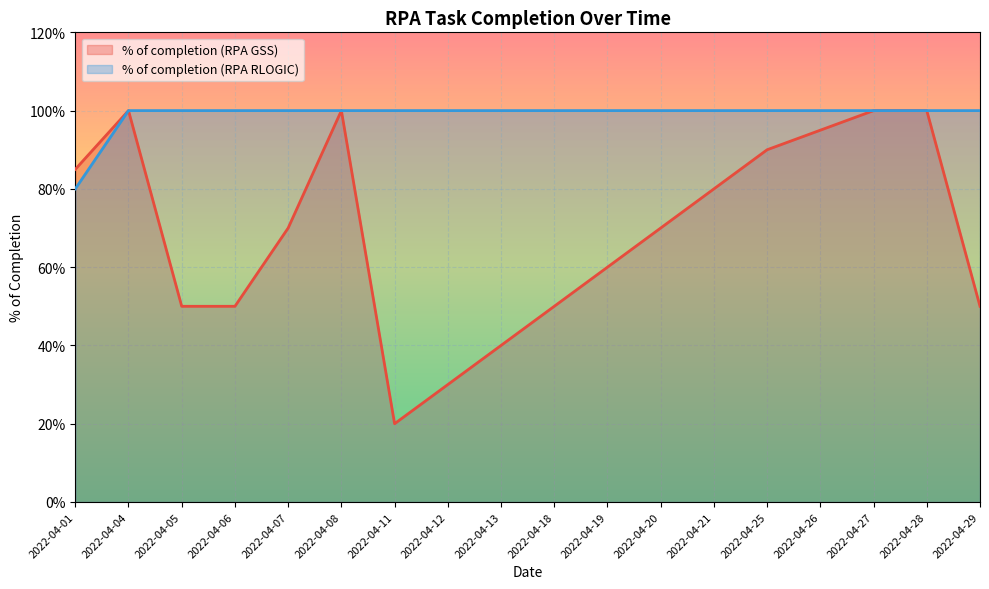

True or false: % of completion (RPA RLOGIC) and % of completion (RPA GSS) intersect in this chart.

False